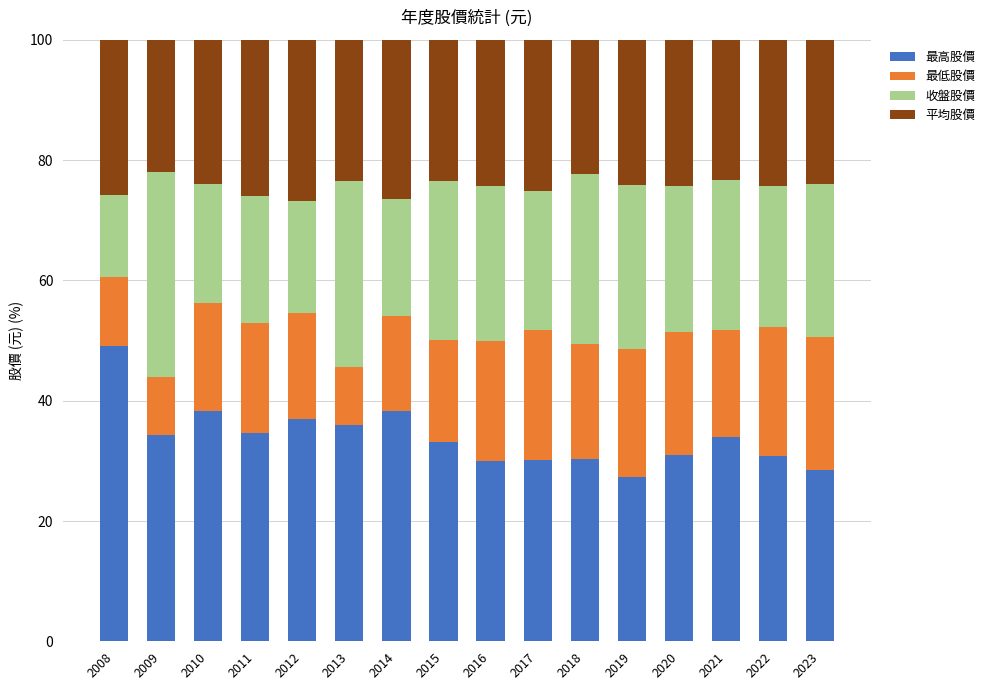

Does the chart contain any negative values?

No